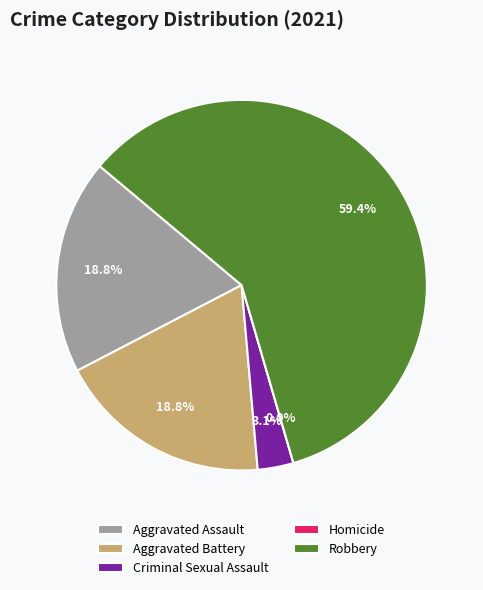

Which has a higher value, Homicide or Criminal Sexual Assault?

Criminal Sexual Assault